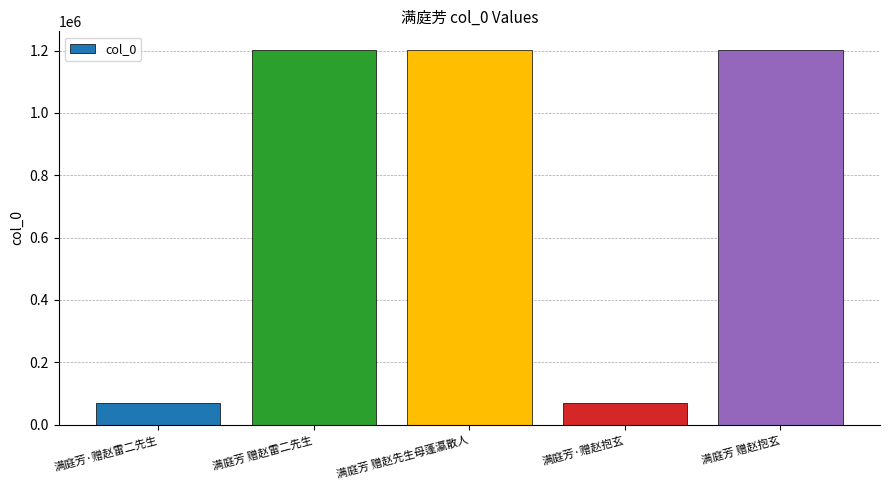

The chart shows a value of 1201891 at 满庭芳 赠赵抱玄. True or false?

True